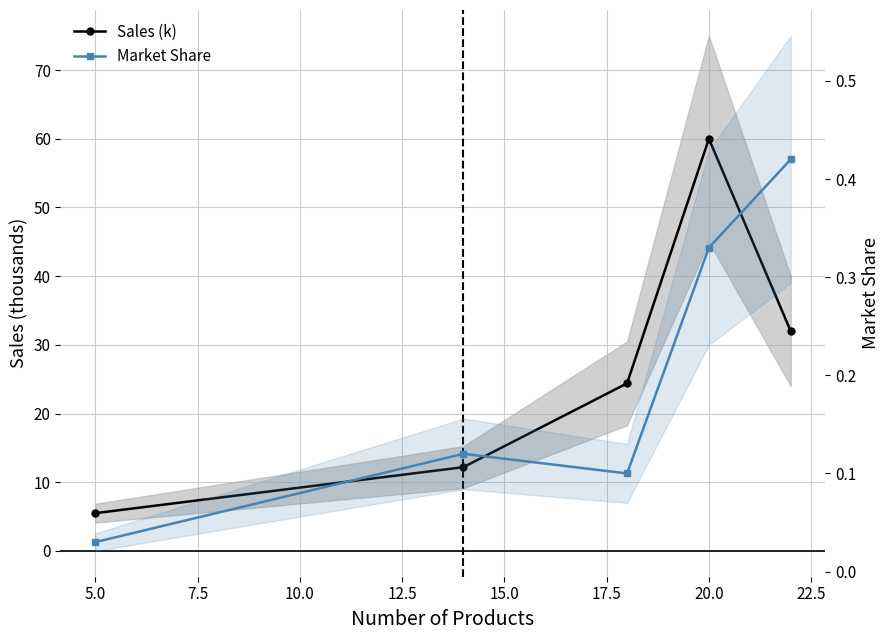

True or false: Market Share has more than 2 interior local peaks.

False